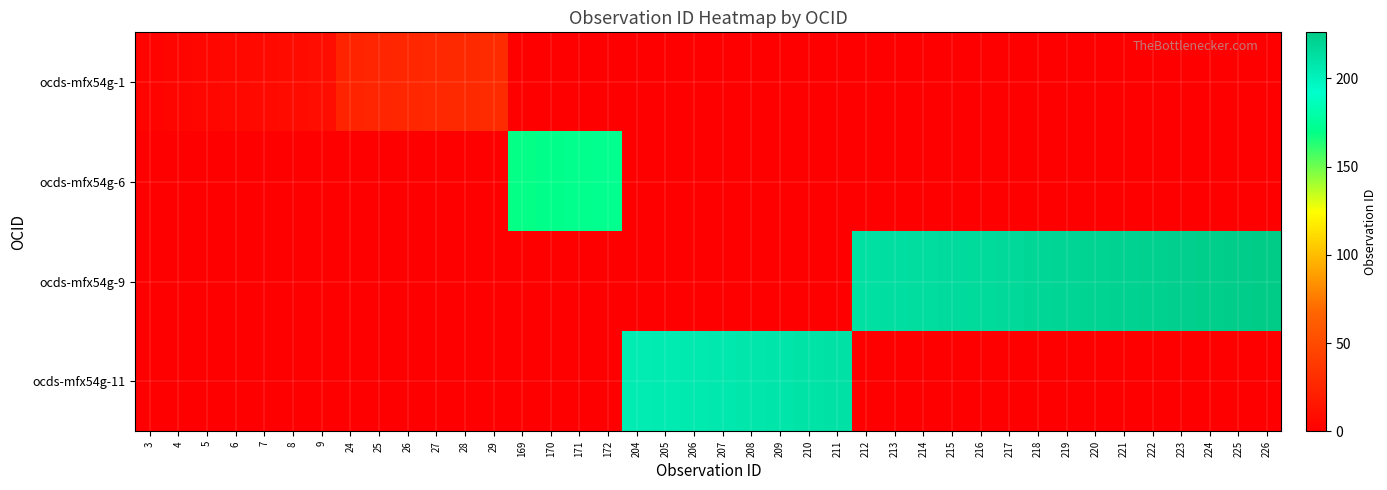

At which category is the sum across all series the highest?

226